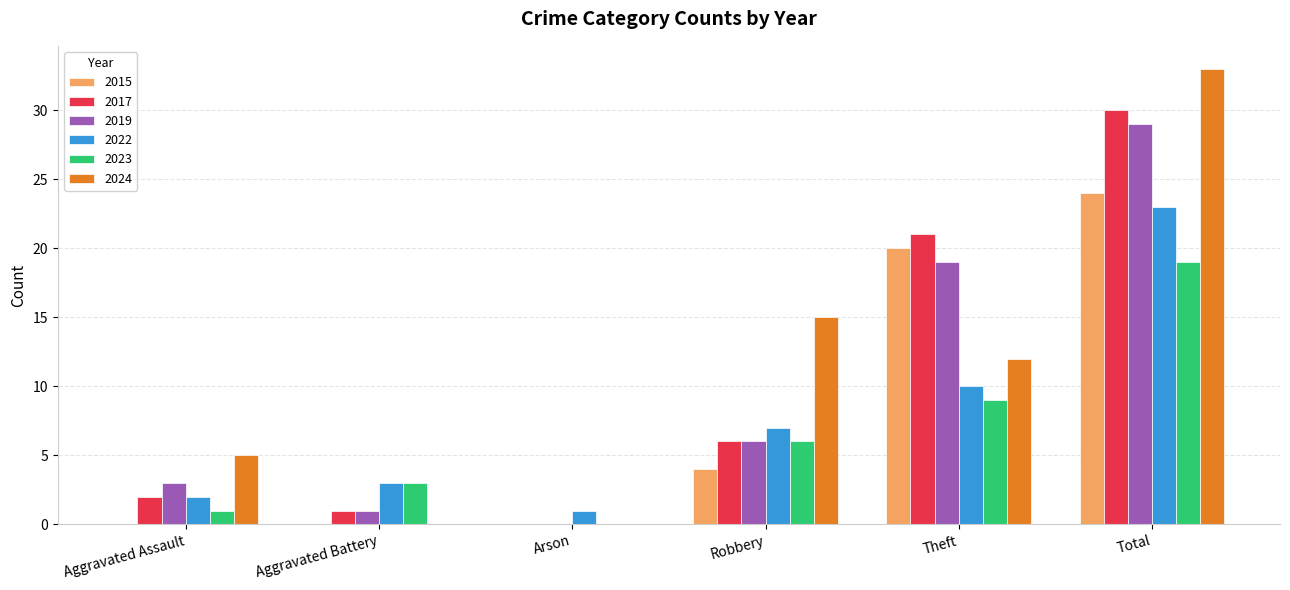

Is the value of 2017 at Robbery greater than the value of 2022 at Aggravated Assault?

Yes